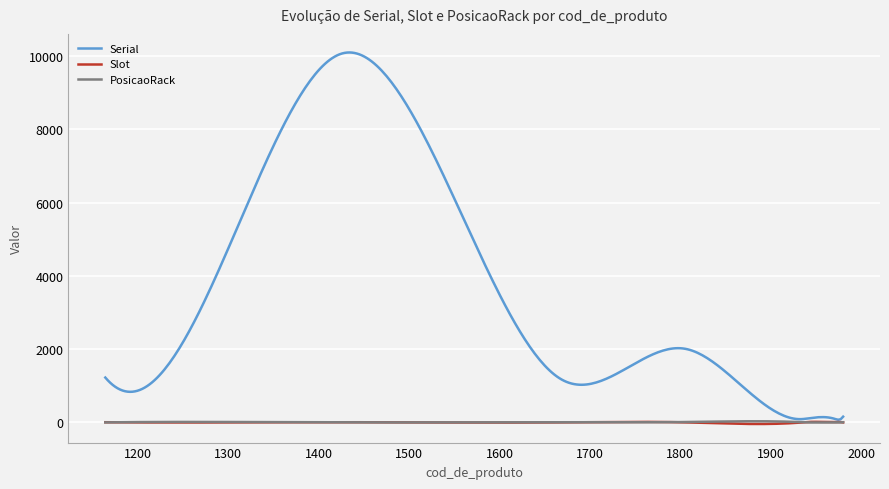

Which series has the largest total across all categories?

Serial